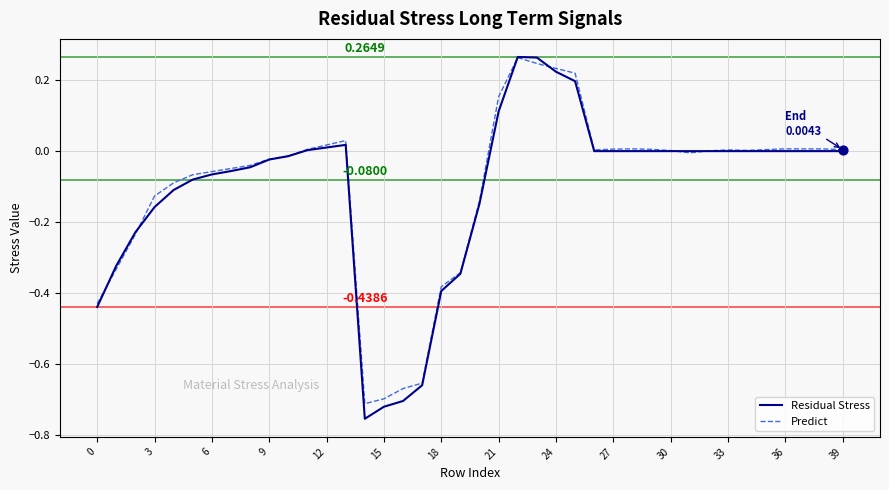

Which series has the largest range (max minus min)?

Residual Stress